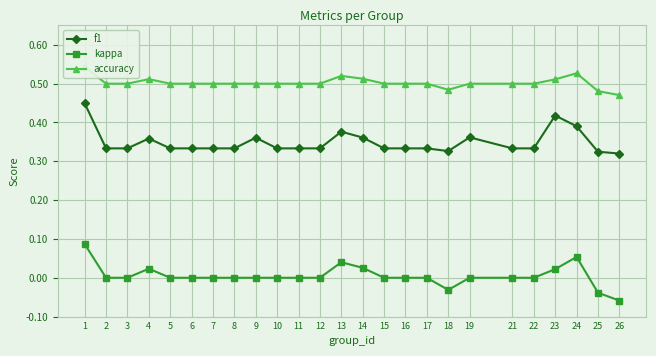

The value of f1 at 1 is 0.2. True or false?

False